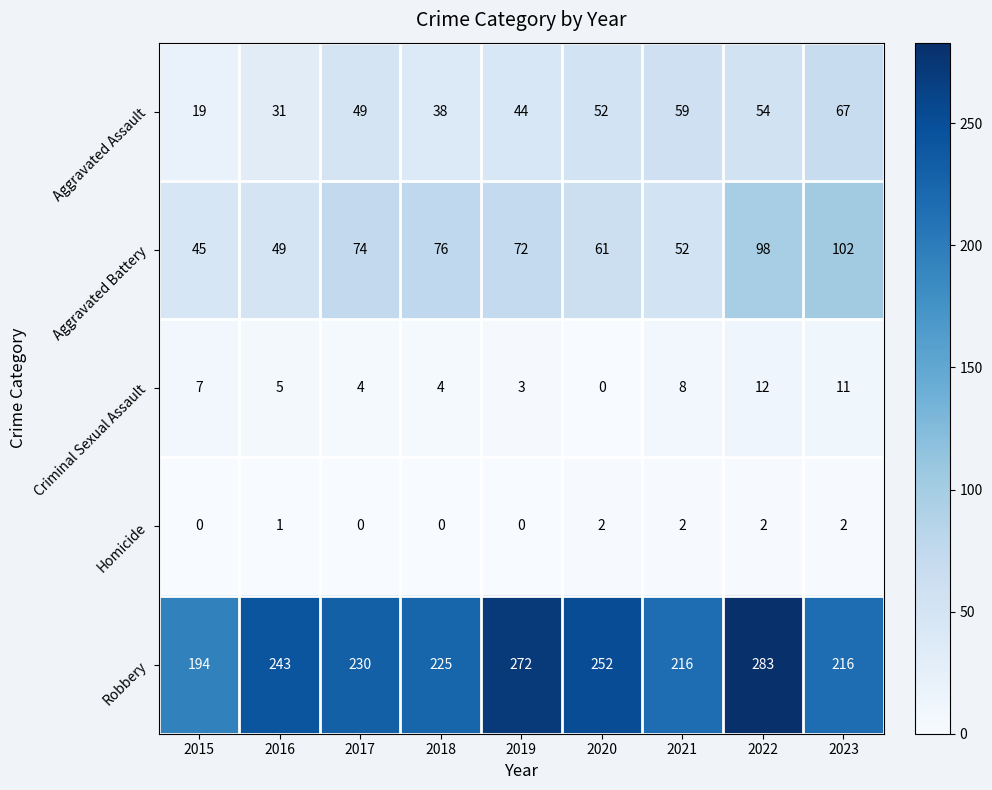

Which series has the widest spread of values?

Robbery